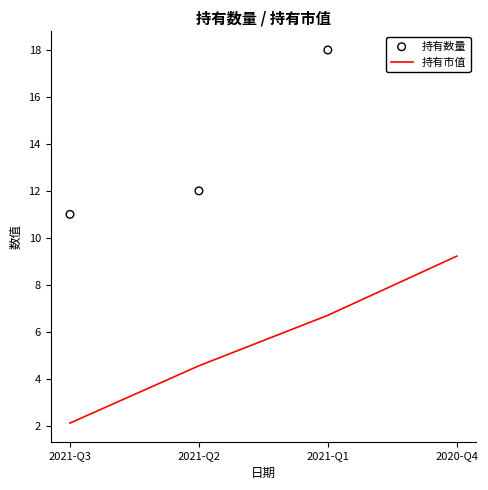

Which series reaches the minimum Y coordinate?

持有市值